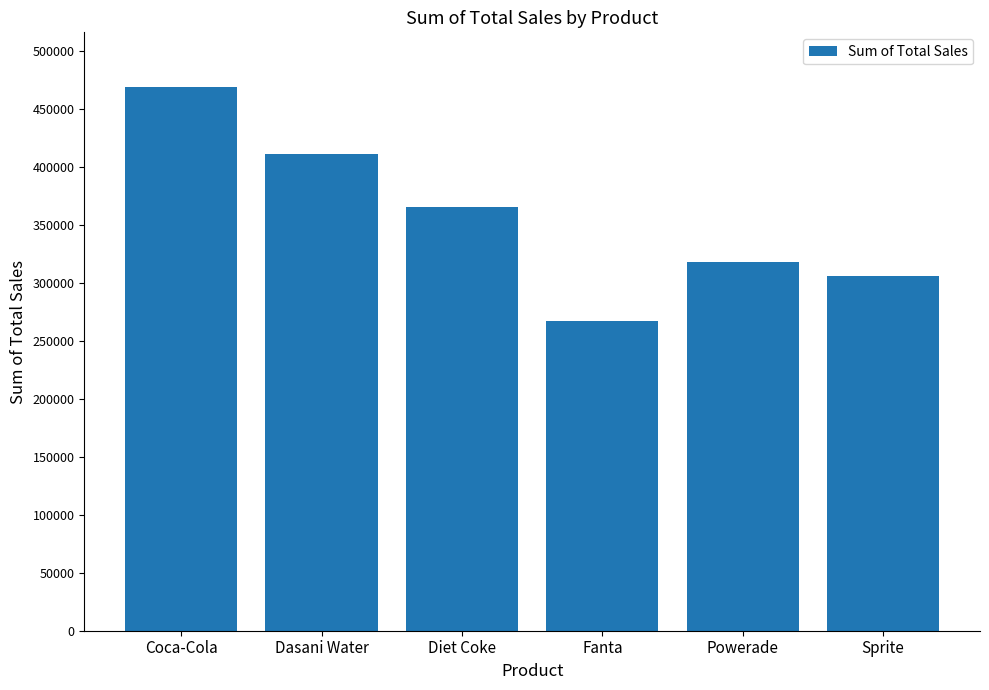

What is the change in value from Dasani Water to Powerade?

-92654.9